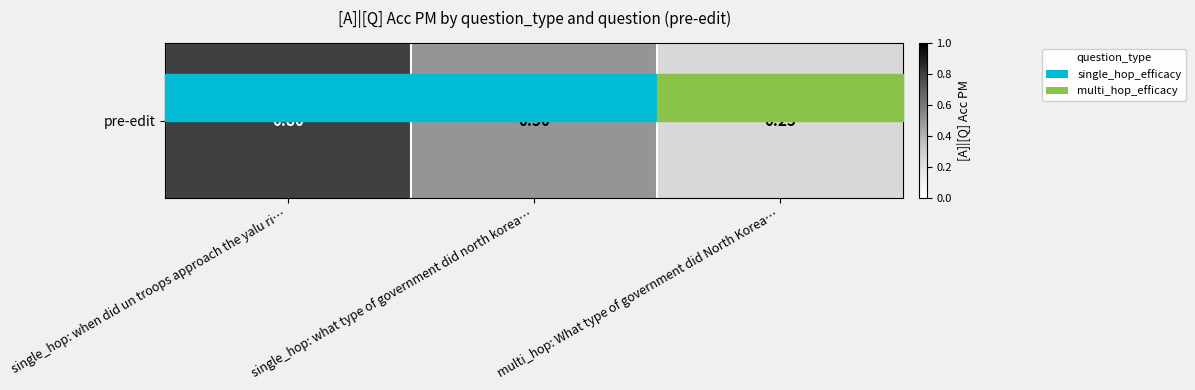

Is it true that the value at multi_hop: What type of government did North Korea… is 0.4?

False